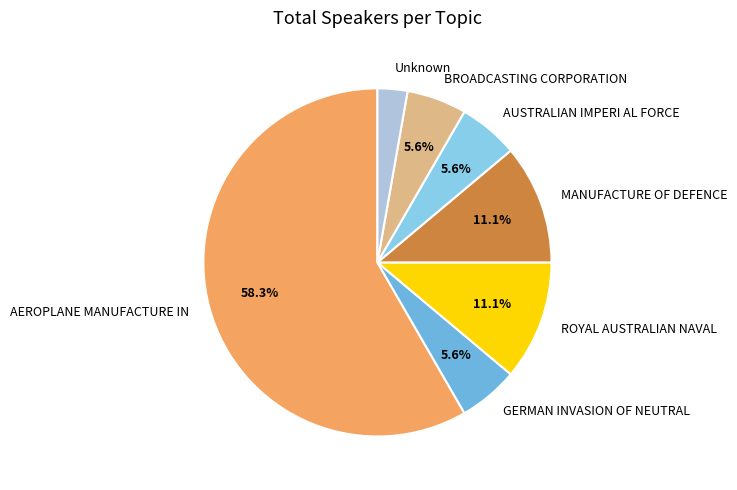

Which slice is the largest?

AEROPLANE MANUFACTURE IN